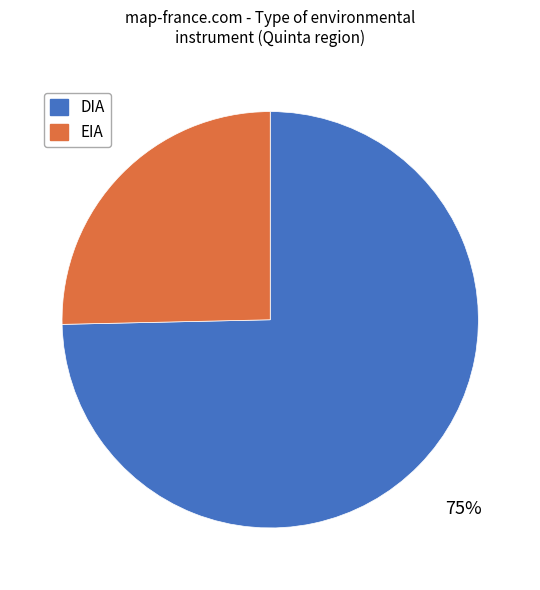

To the nearest percent, what is the combined percentage of DIA and EIA?

100%